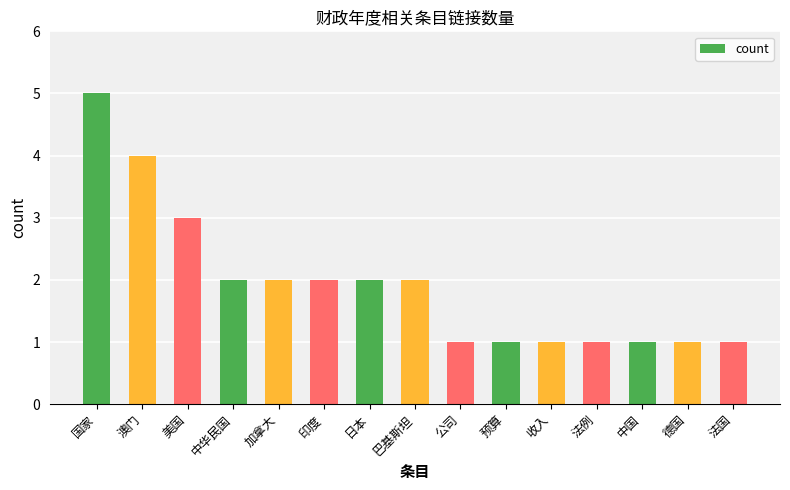

Where does the data first go above 2?

国家